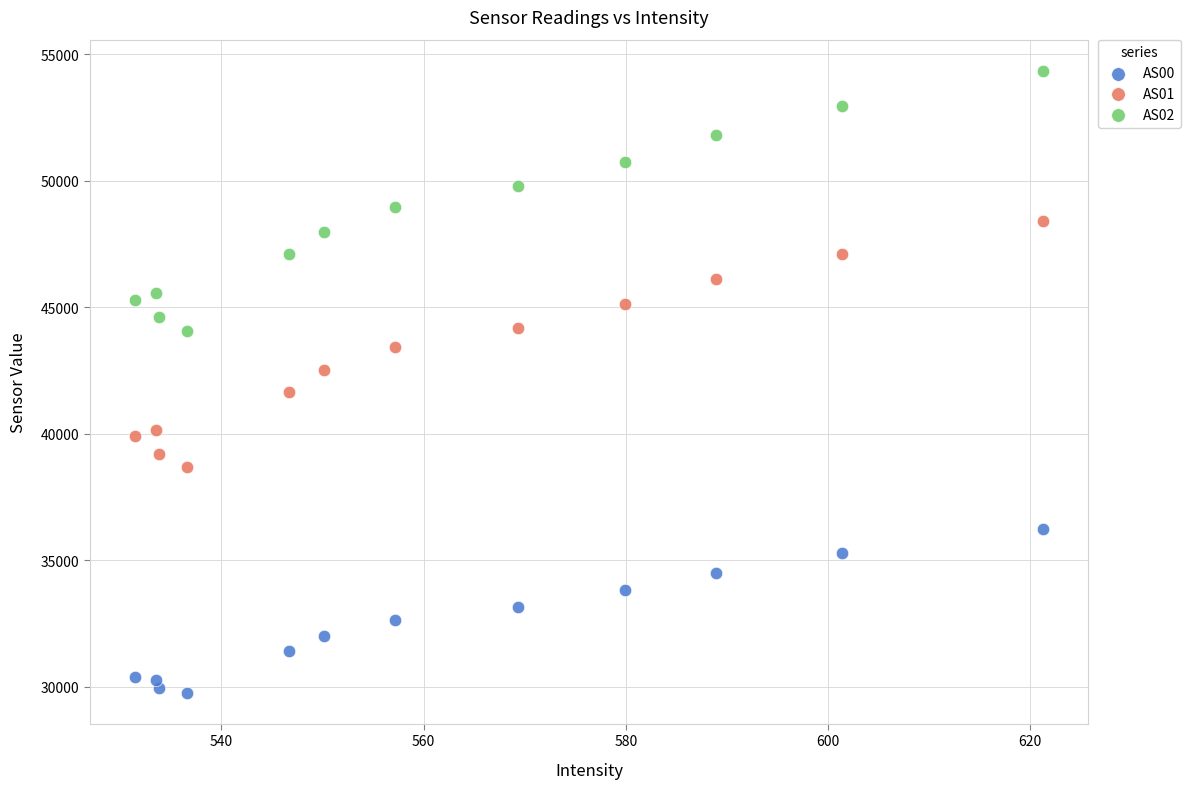

Across all data points, what is the range of Y values (max minus min)?

24564